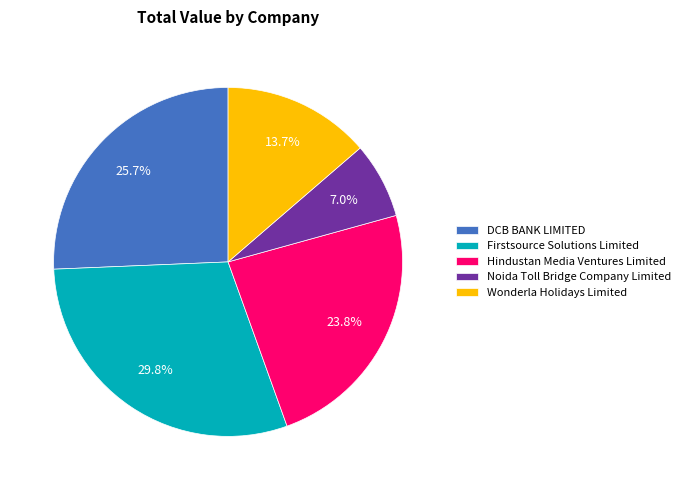

The Noida Toll Bridge Company Limited slice represents 7% of the pie. True or false?

True